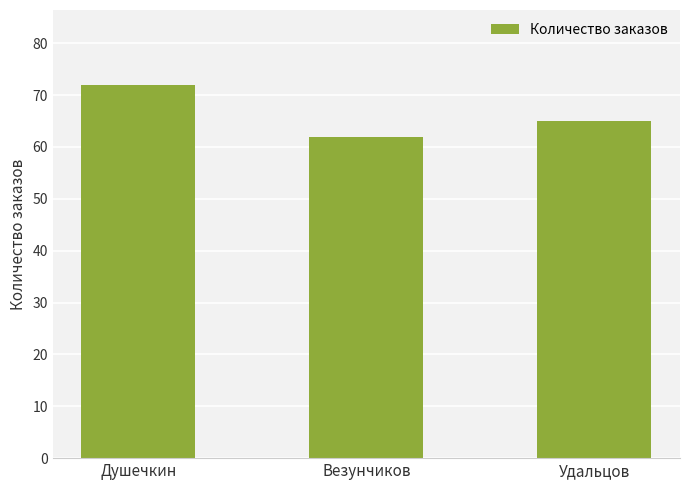

What is the label of the 2nd bar from the right?

Везунчиков